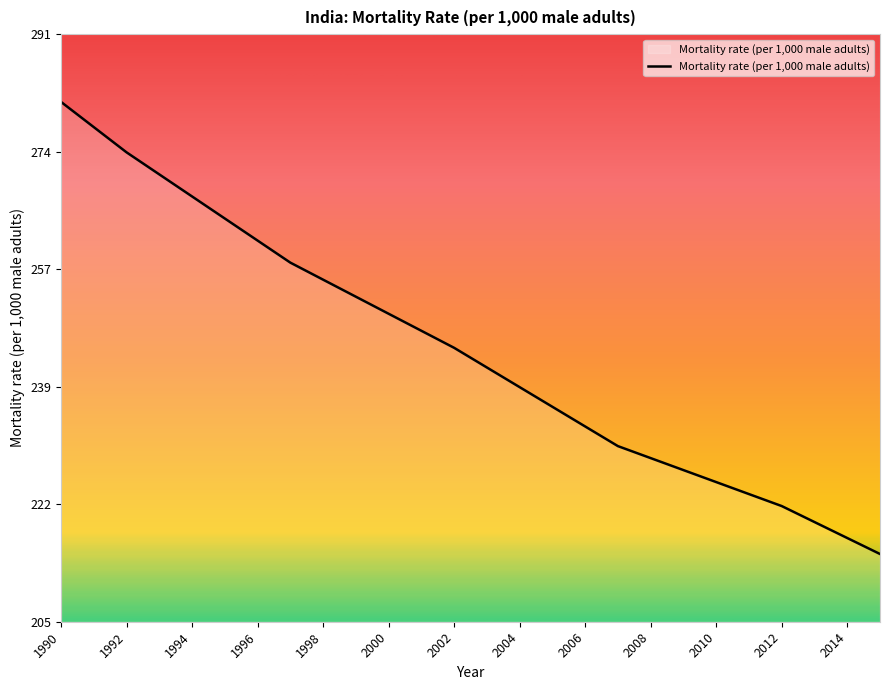

What is the difference between the maximum and minimum values?

66.7